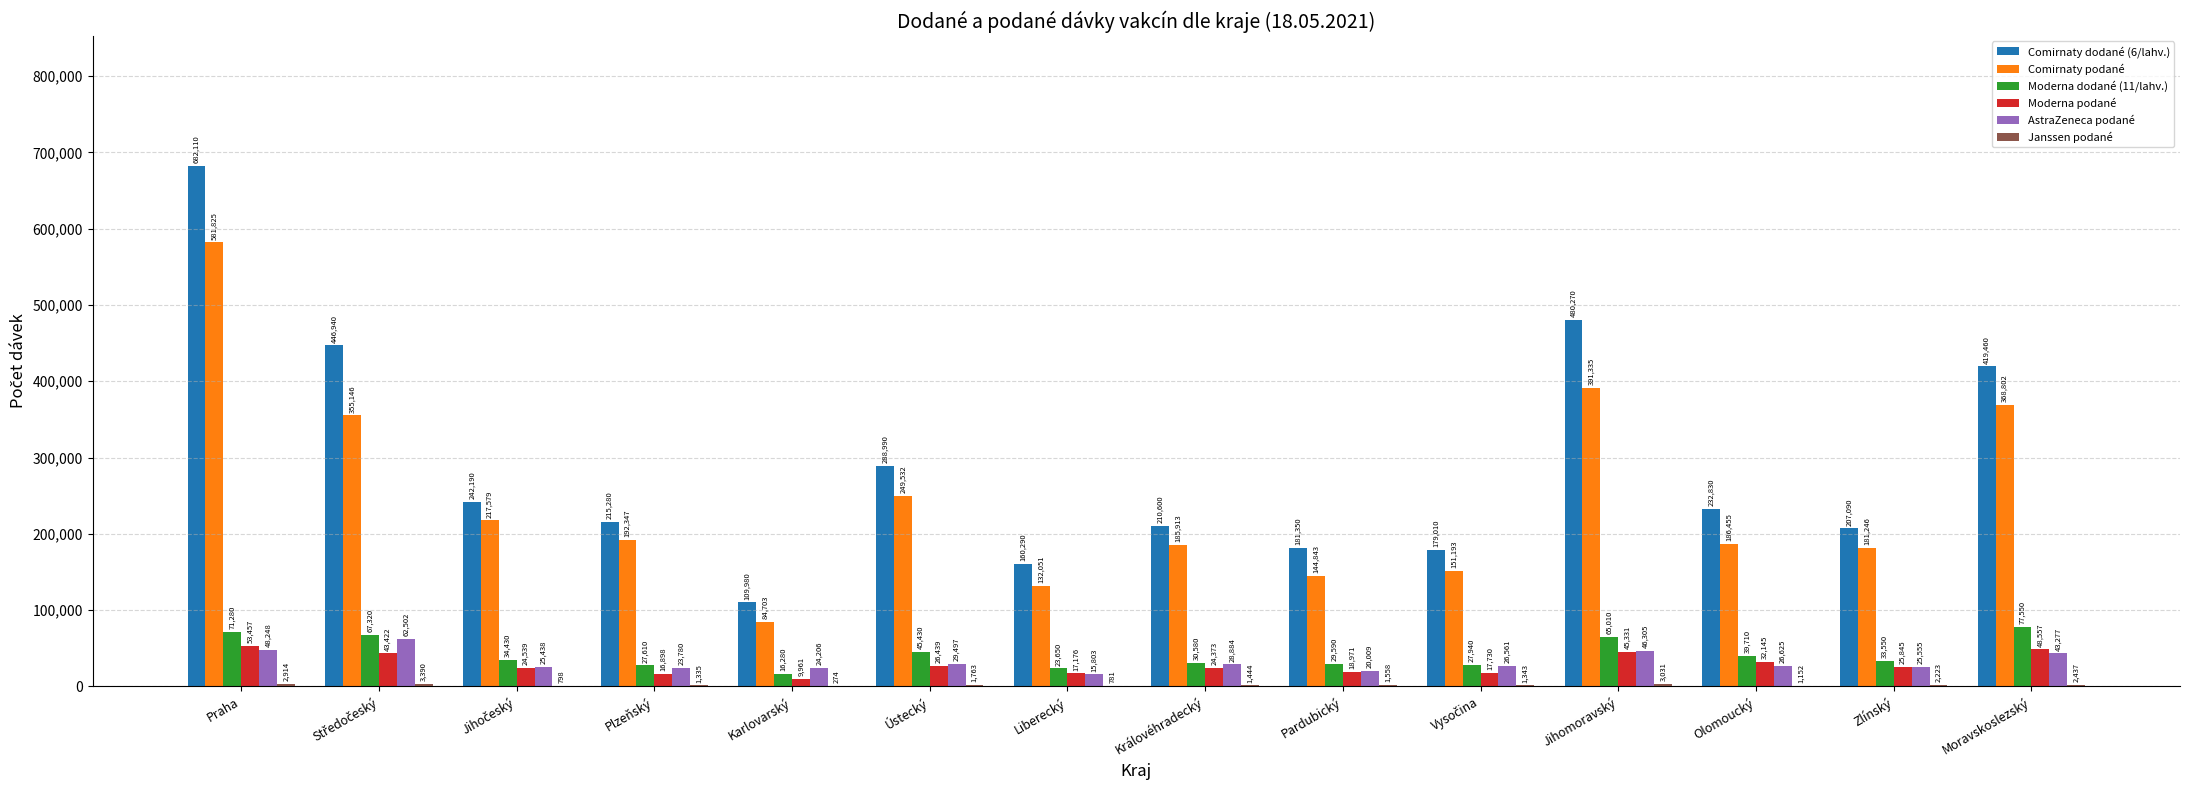

Where is Comirnaty dodané (6/lahv.) nearest to the value 396045?

Moravskoslezský